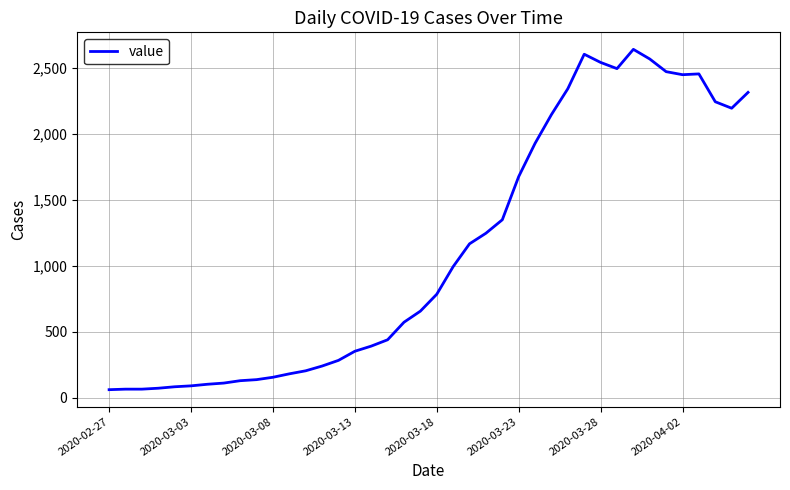

What is the difference between the maximum and minimum values?

2578